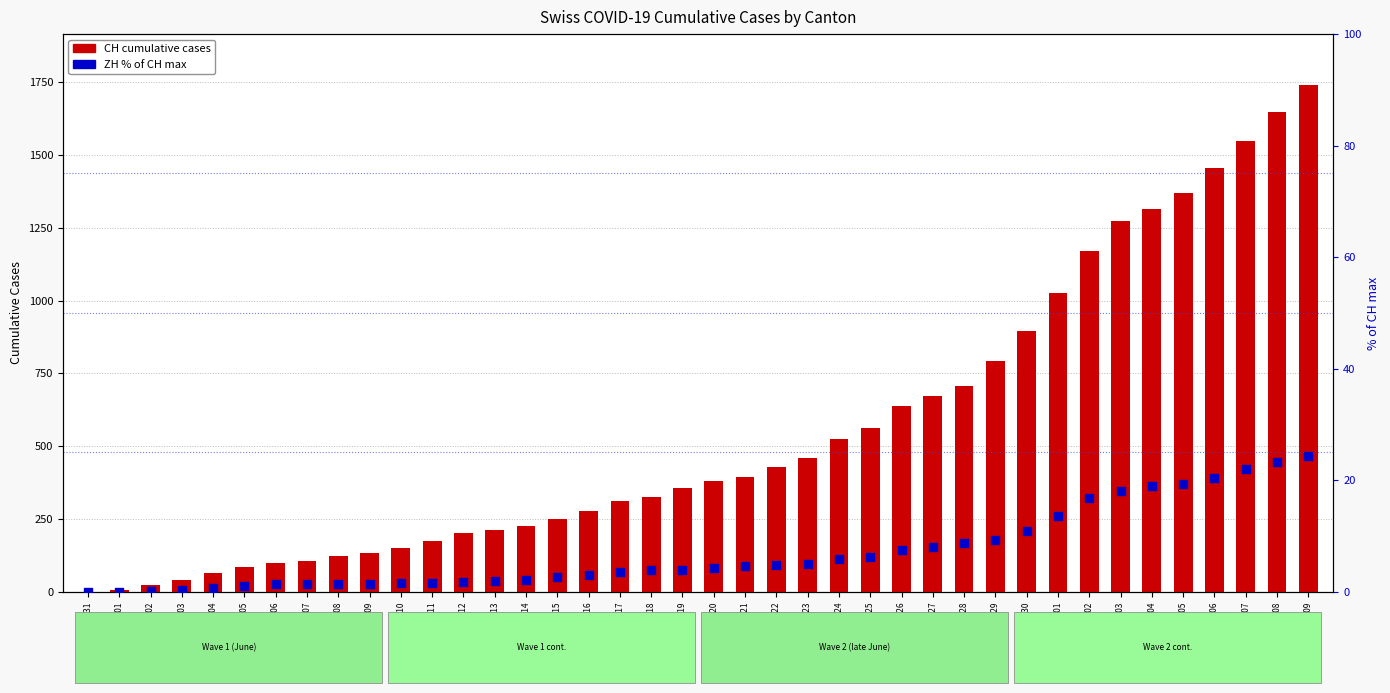

Which series reaches the maximum Y coordinate?

CH